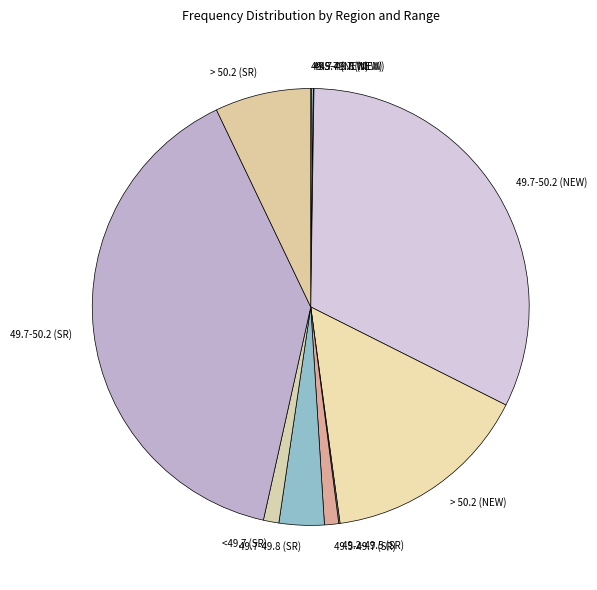

True or false: 49.7-50.2 (SR) accounts for 34% of the total.

False